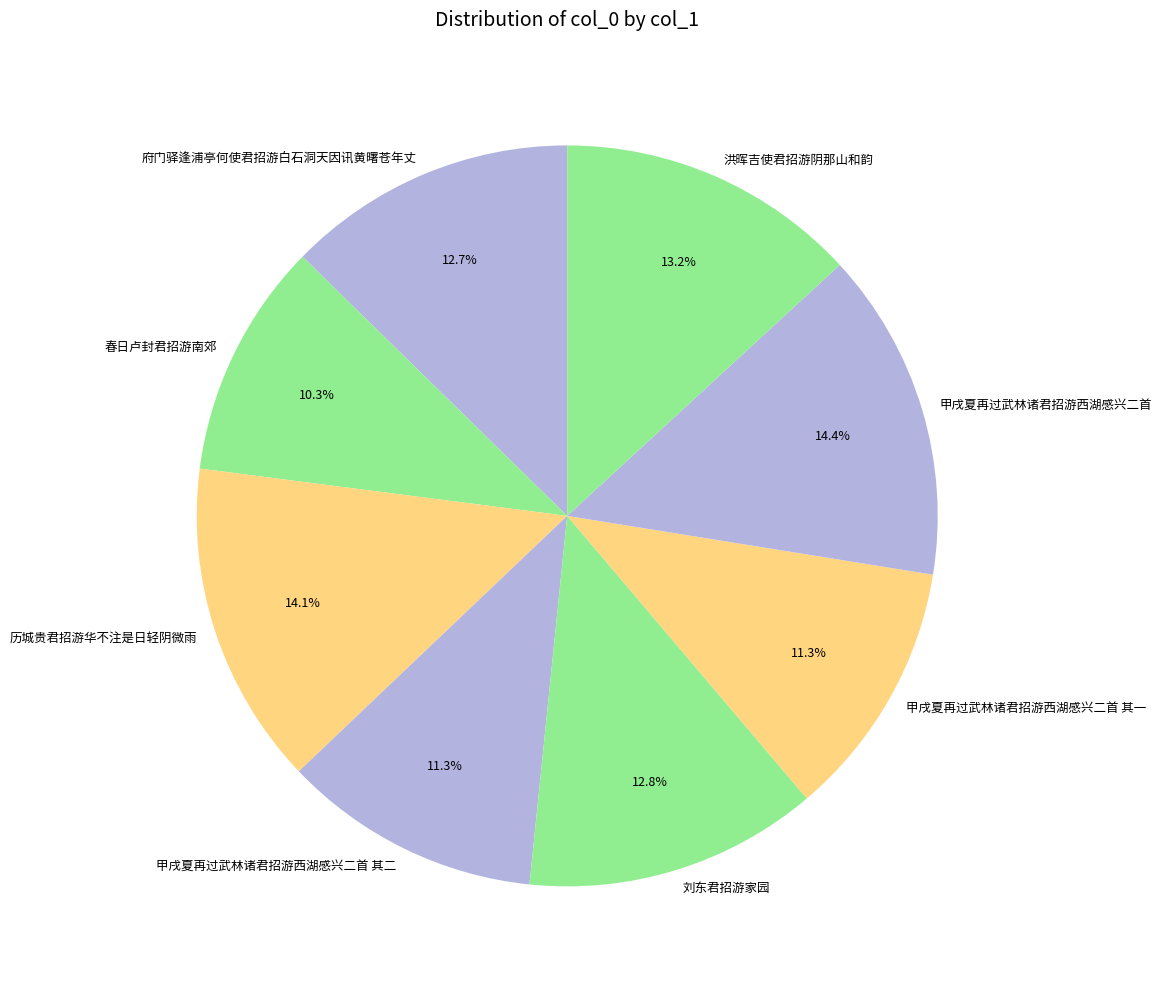

Does 刘东君招游家园 represent more than half of the total?

No